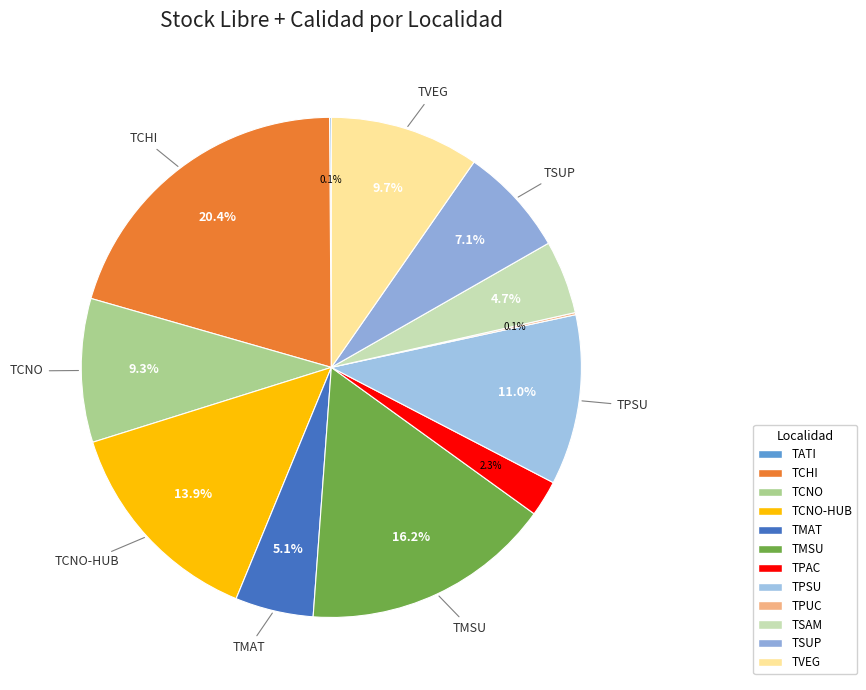

To the nearest percent, what percentage of the pie is TMAT?

5%